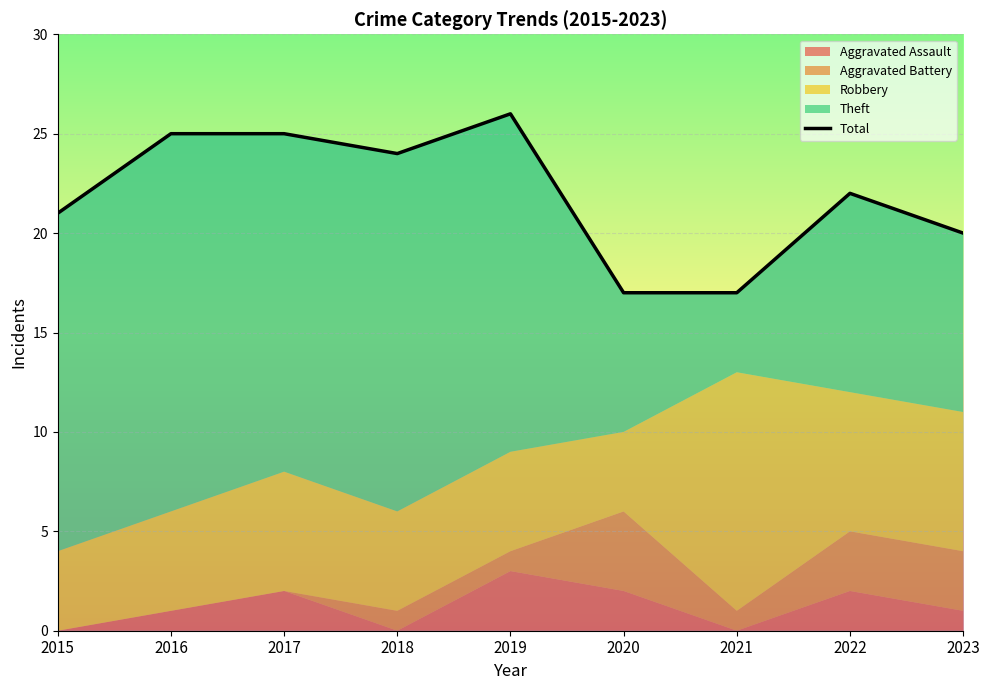

What is the value of the 2nd point from the left?

25